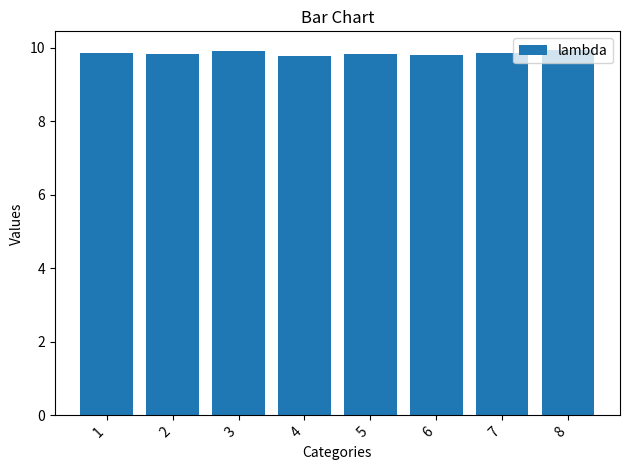

Between 6 and 8, which is larger?

8